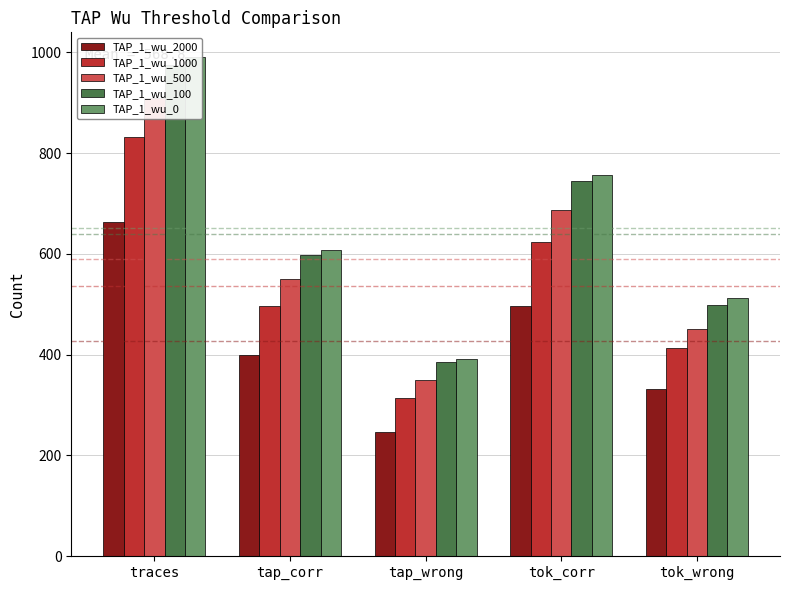

Which series changed the most between tap_wrong and tok_wrong?

TAP_1_wu_0